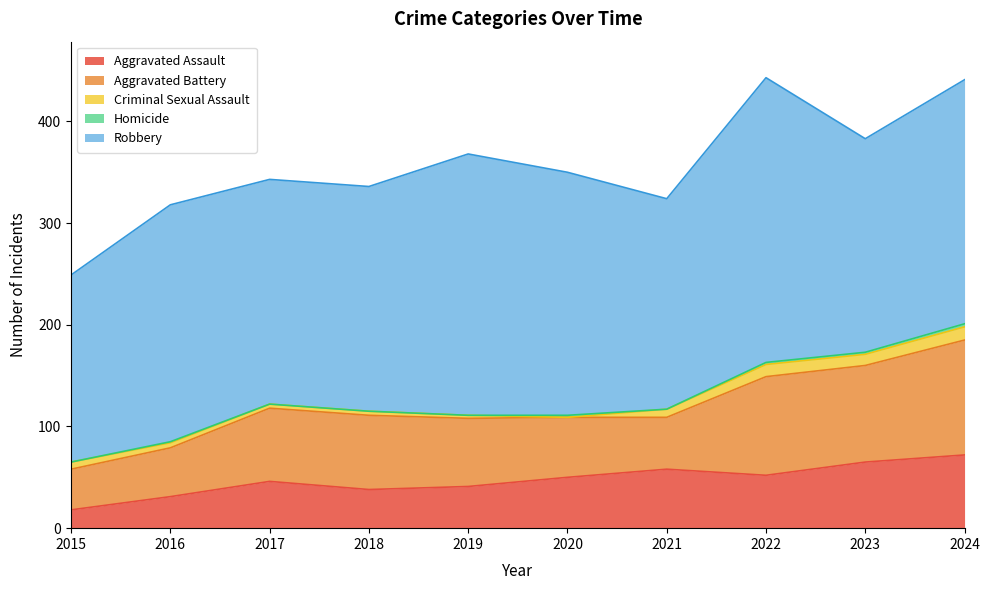

Read the Aggravated Assault value at 2015, to the nearest 5.

20